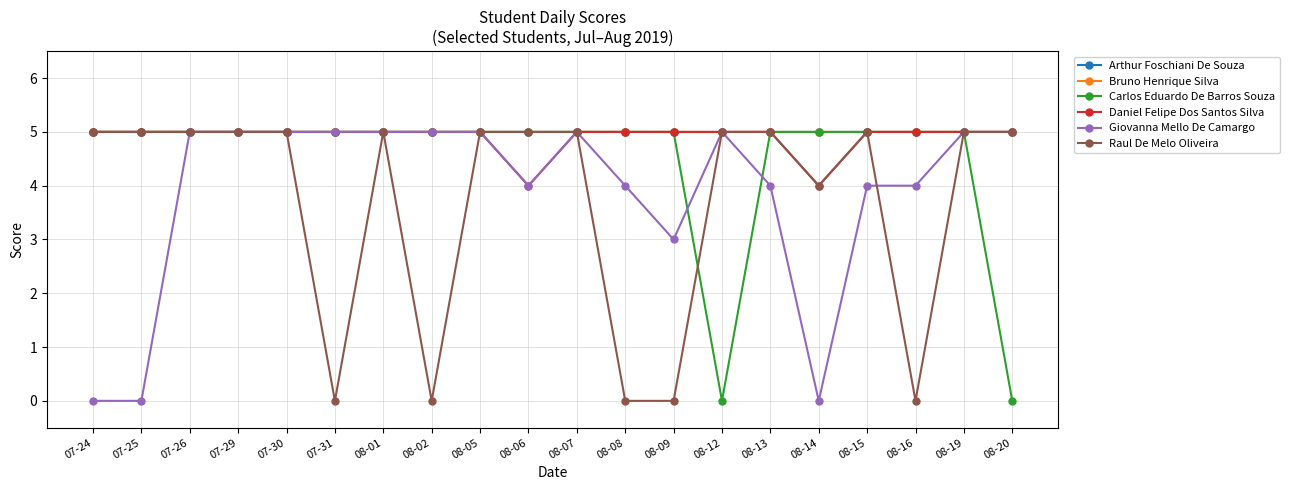

Is this an area chart (filled region under the line)?

No